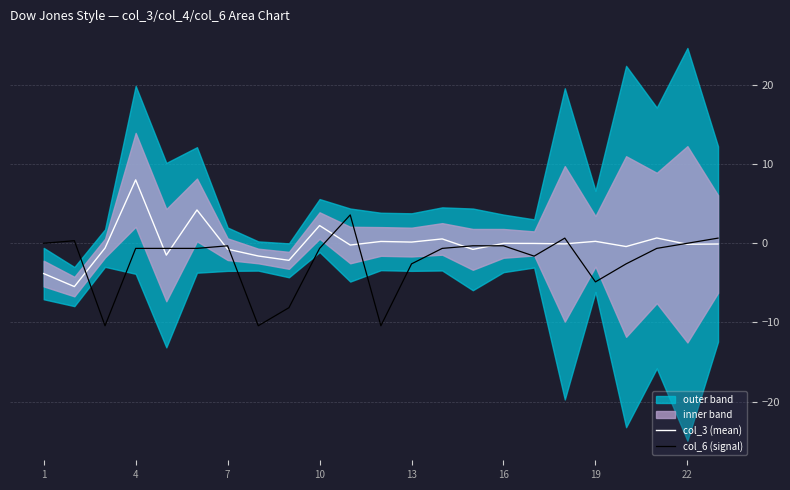

True or false: col_6 (signal) and col_3 (mean) cross at least once.

True